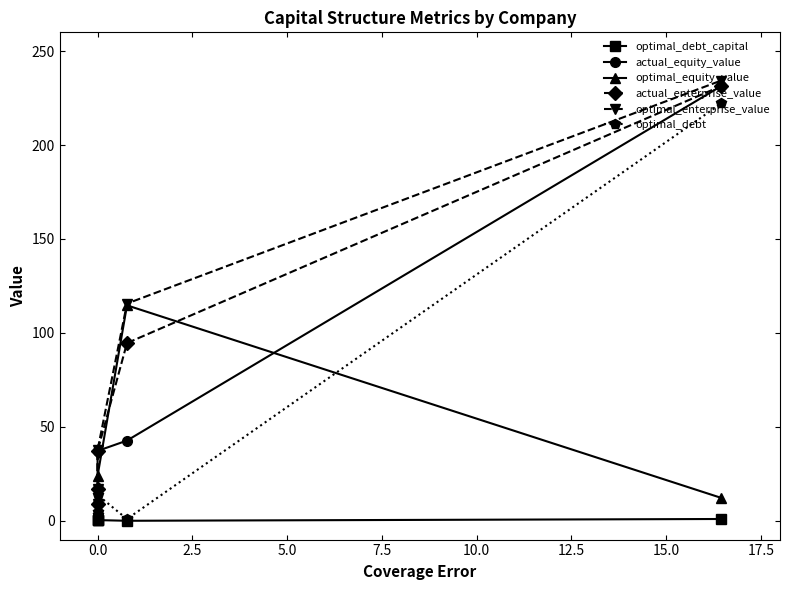

What is the value of the optimal_debt point at the 2nd from the left?

4.8